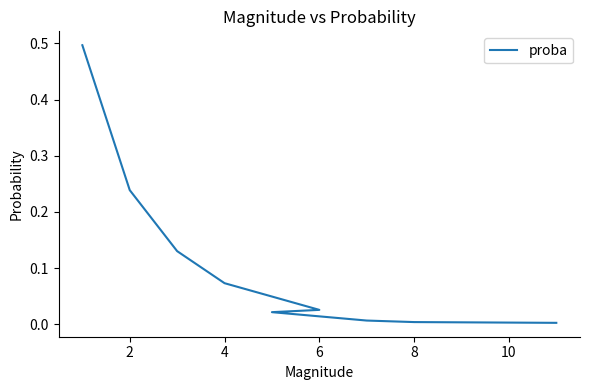

Is it true that the value at 4 is 0.1?

True